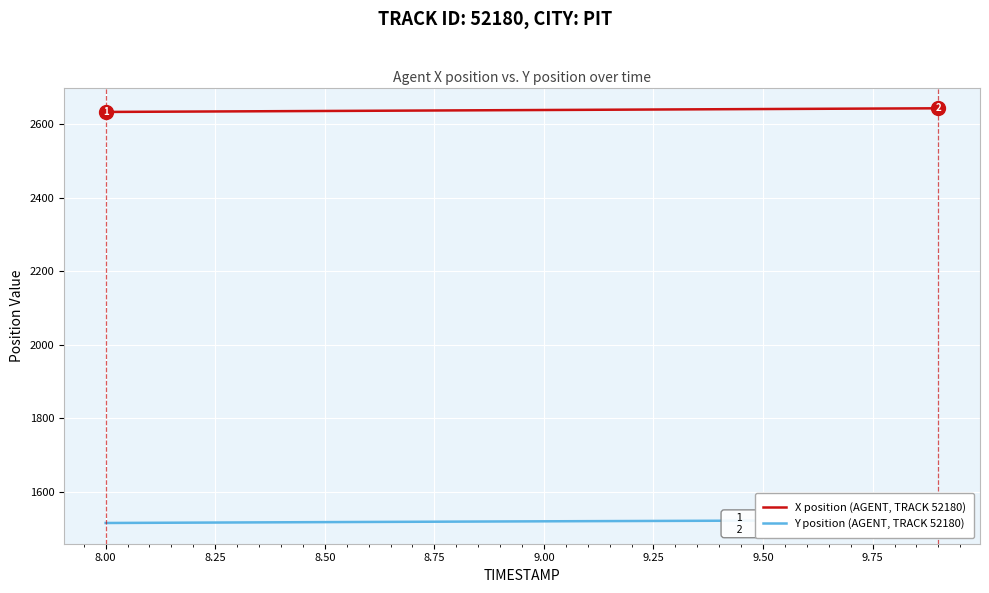

List the series in order of their overall mean, highest first.

X position (AGENT, TRACK 52180), Y position (AGENT, TRACK 52180)